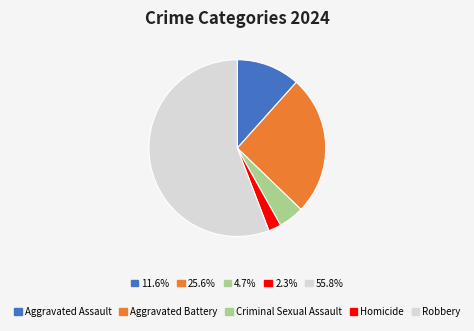

Which slice is the smallest?

Homicide